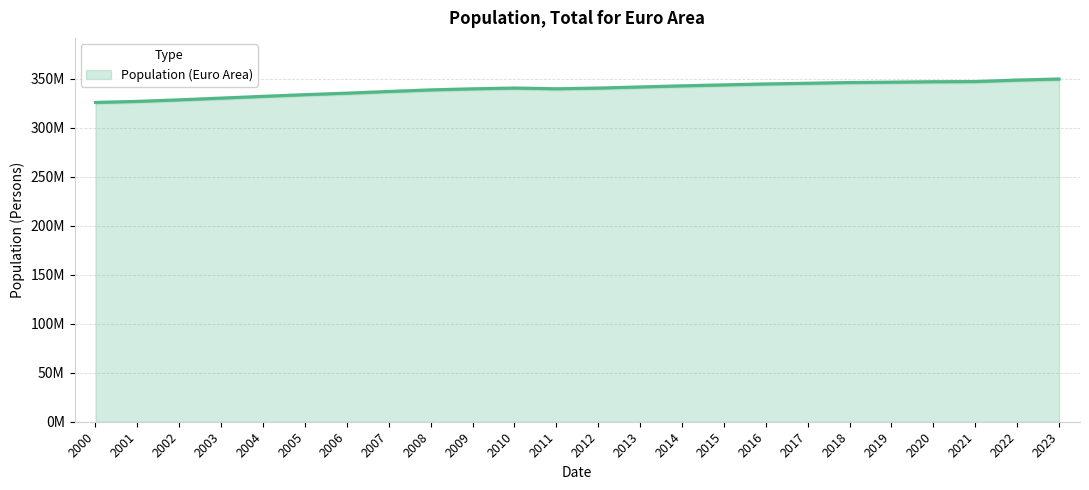

How many lines are shown in the chart?

1